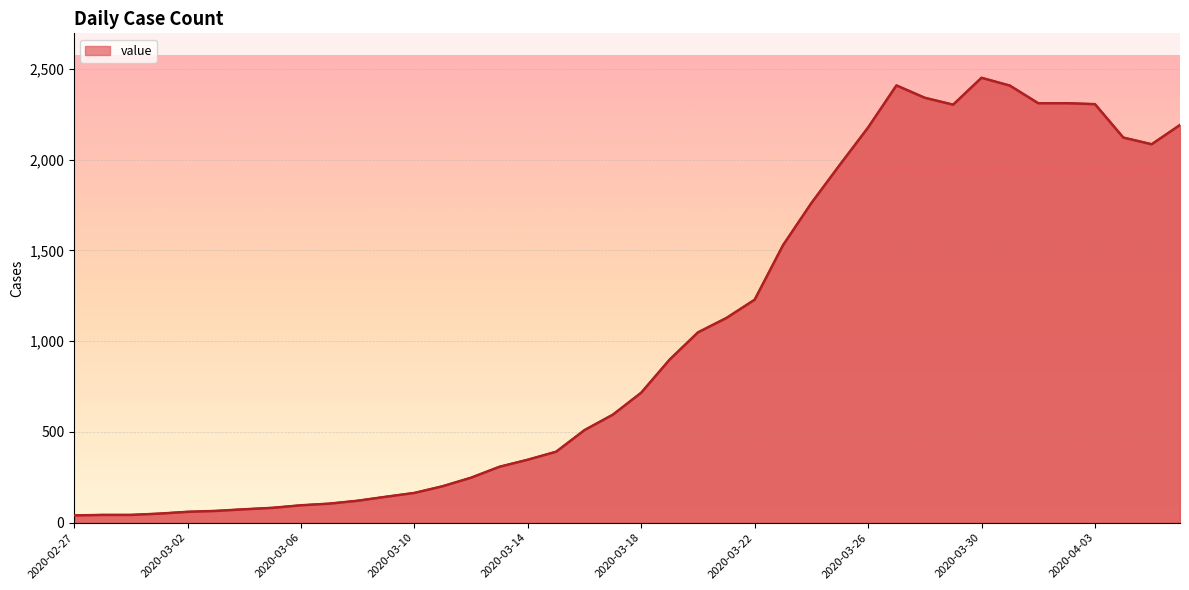

What is the difference between the maximum and minimum values?

2410